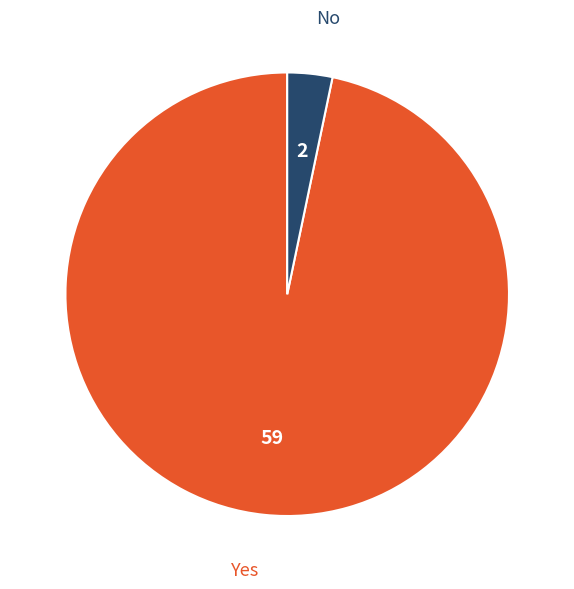

How many segments does this pie chart have?

2